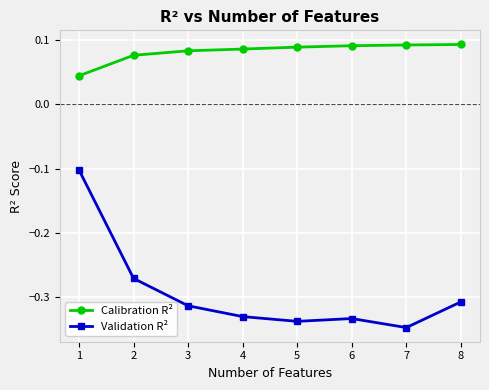

What is the difference between the highest and lowest values at 6?

0.4